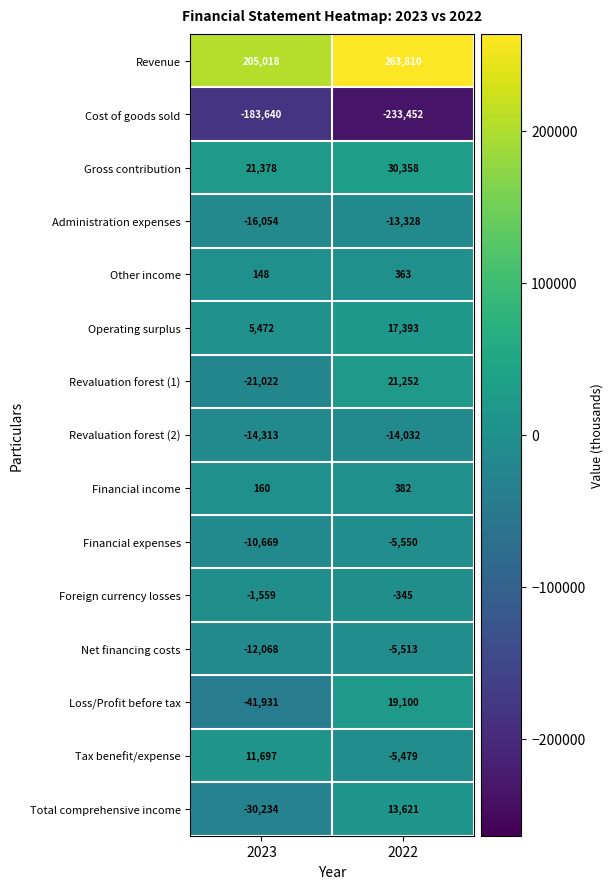

What is the greatest value displayed?

263810